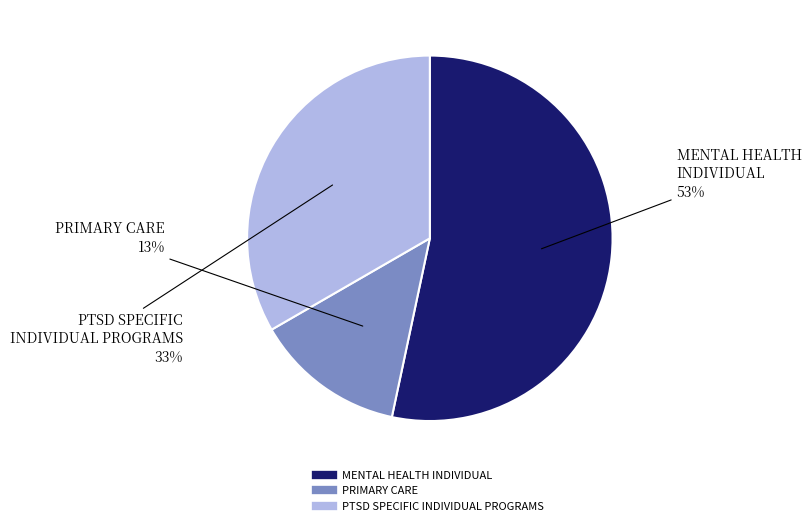

Combined, do PTSD SPECIFIC INDIVIDUAL PROGRAMS and MENTAL HEALTH INDIVIDUAL account for over 50%?

Yes